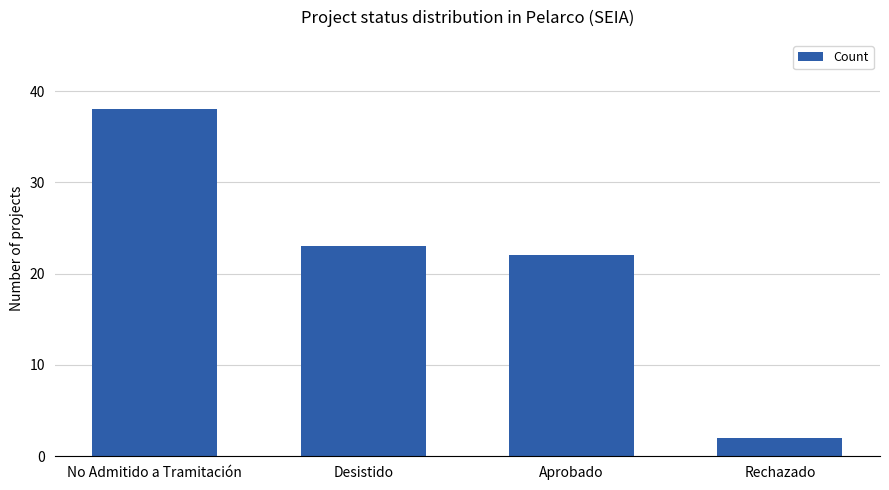

Rank the categories by value from highest to lowest.

No Admitido a Tramitación, Desistido, Aprobado, Rechazado